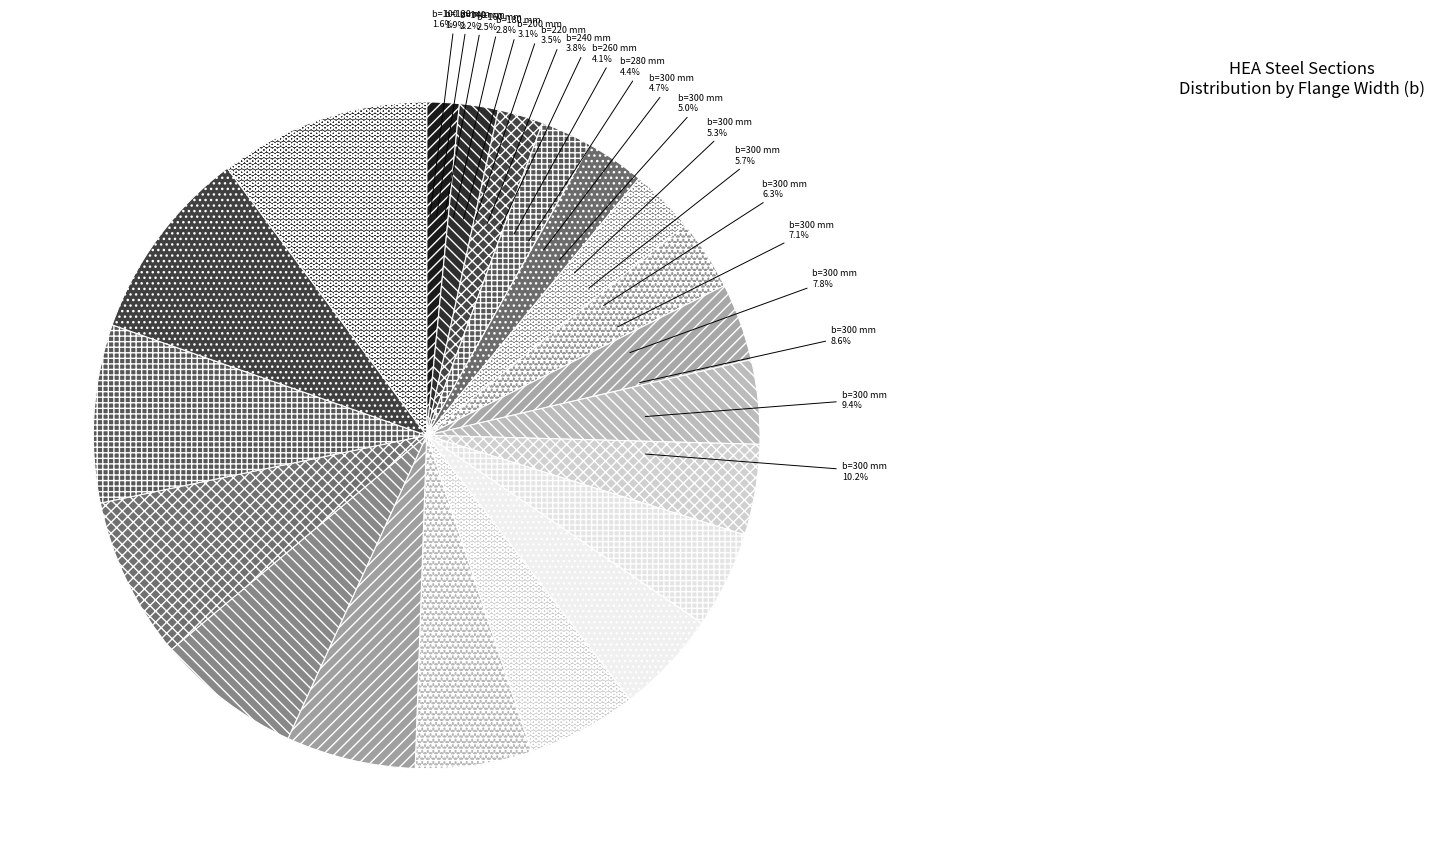

To the nearest percent, what percentage of the pie is b=240?

4%